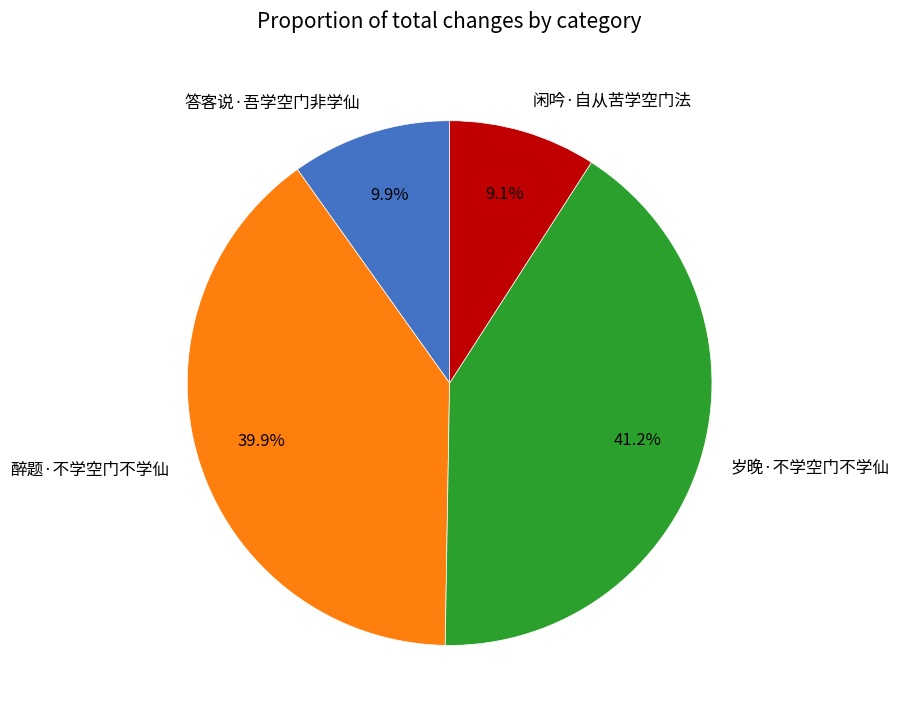

How much of the chart is everything except 闲吟·自从苦学空门法?

90.9%